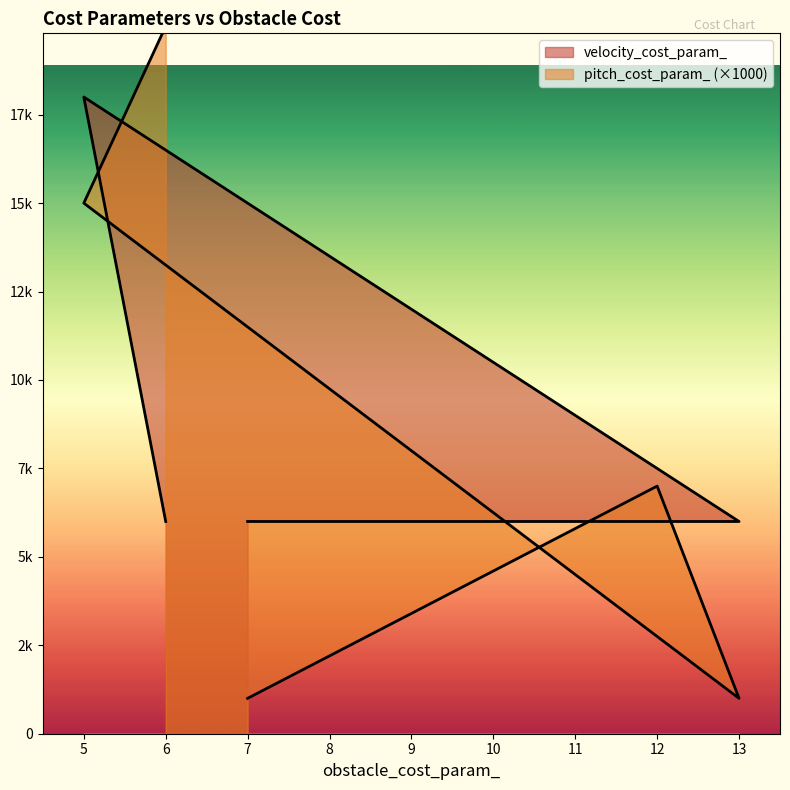

At which category is the sum across all series the highest?

5